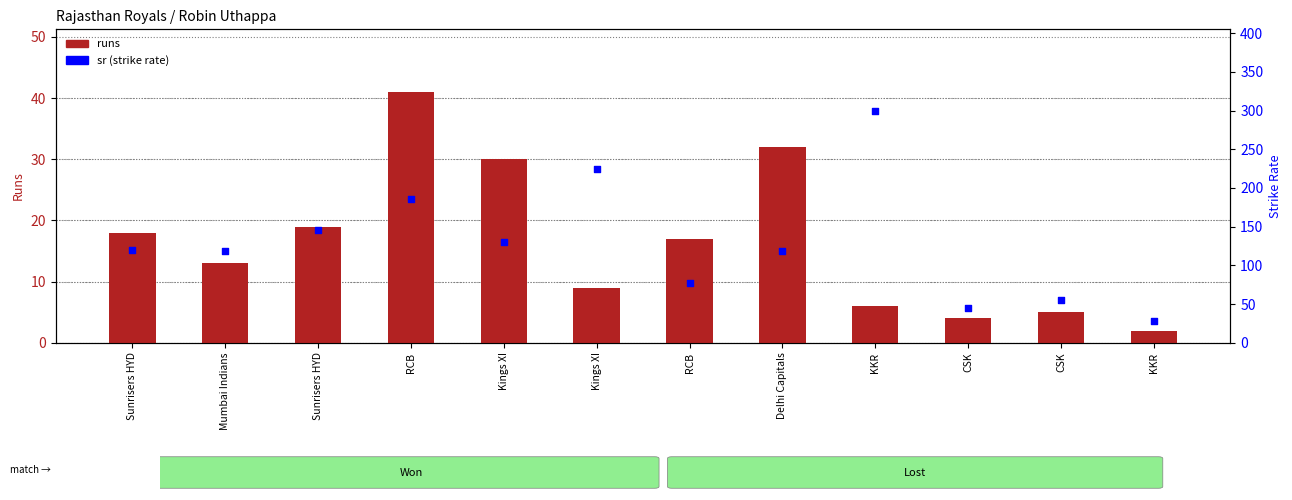

What are all the series names shown in the legend?

runs, sr